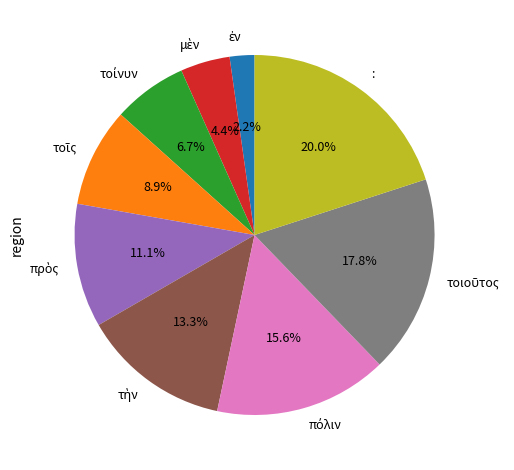

Which slice is the largest?

: